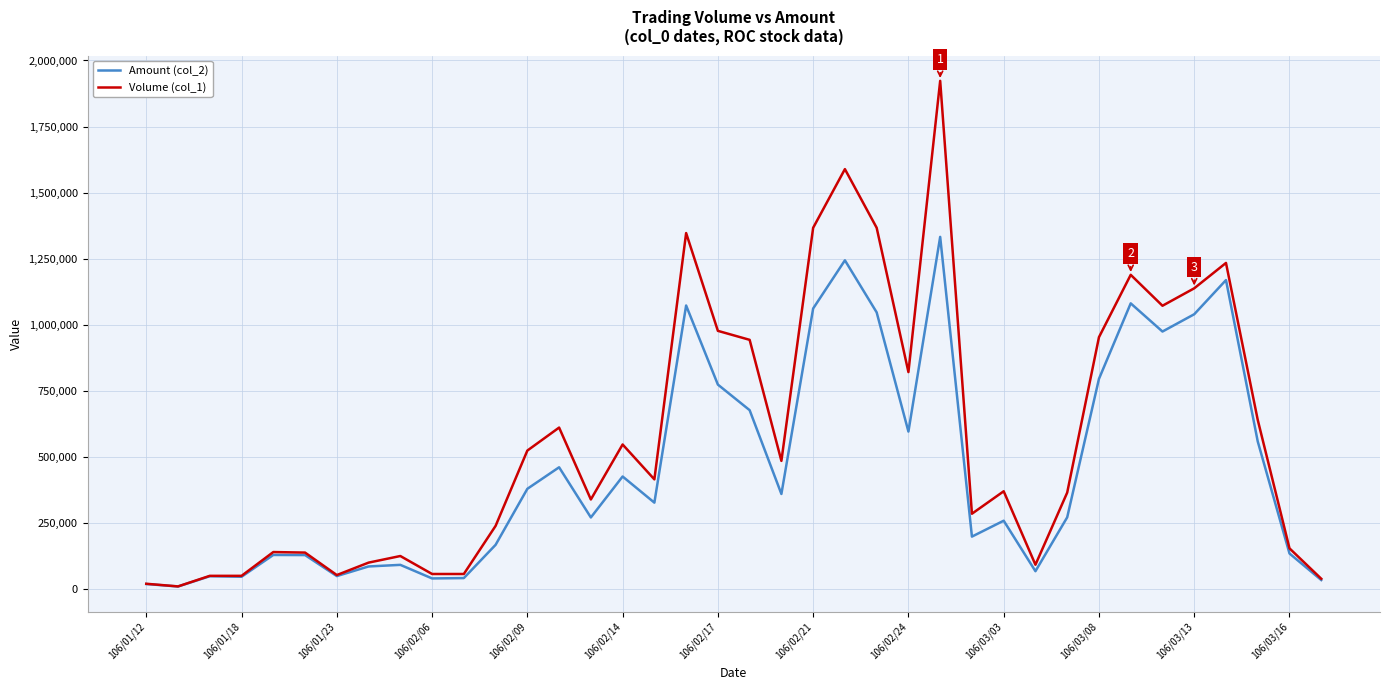

Rank the series by their average value, from lowest to highest.

Amount (col_2), Volume (col_1)